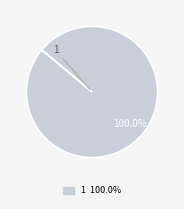

Does any single category account for the majority?

Yes